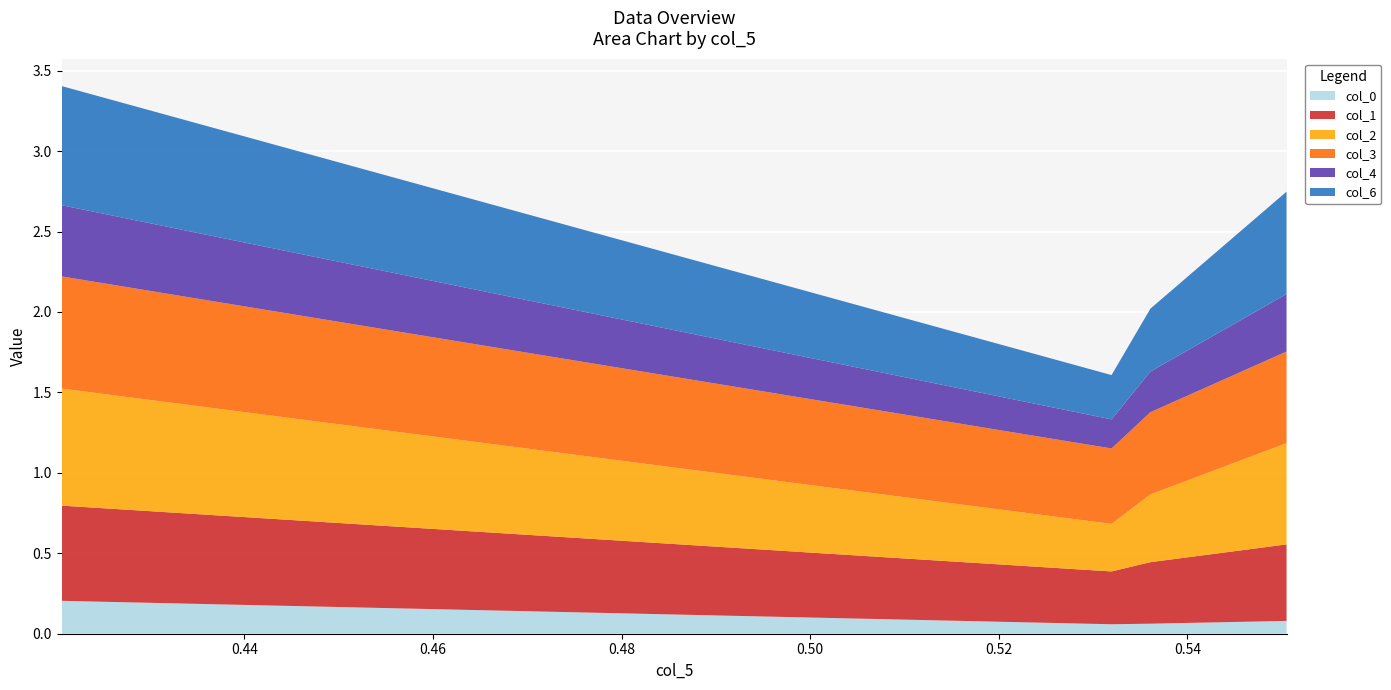

Reading left to right, list all the values displayed in this chart.

col_0: col_0=0.2	col_1=0.1	col_2=0.1	col_3=0.1
col_1: col_0=0.6	col_1=0.3	col_2=0.4	col_3=0.5
col_2: col_0=0.7	col_1=0.3	col_2=0.4	col_3=0.6
col_3: col_0=0.7	col_1=0.5	col_2=0.5	col_3=0.6
col_4: col_0=0.4	col_1=0.2	col_2=0.3	col_3=0.4
col_6: col_0=0.7	col_1=0.3	col_2=0.4	col_3=0.6